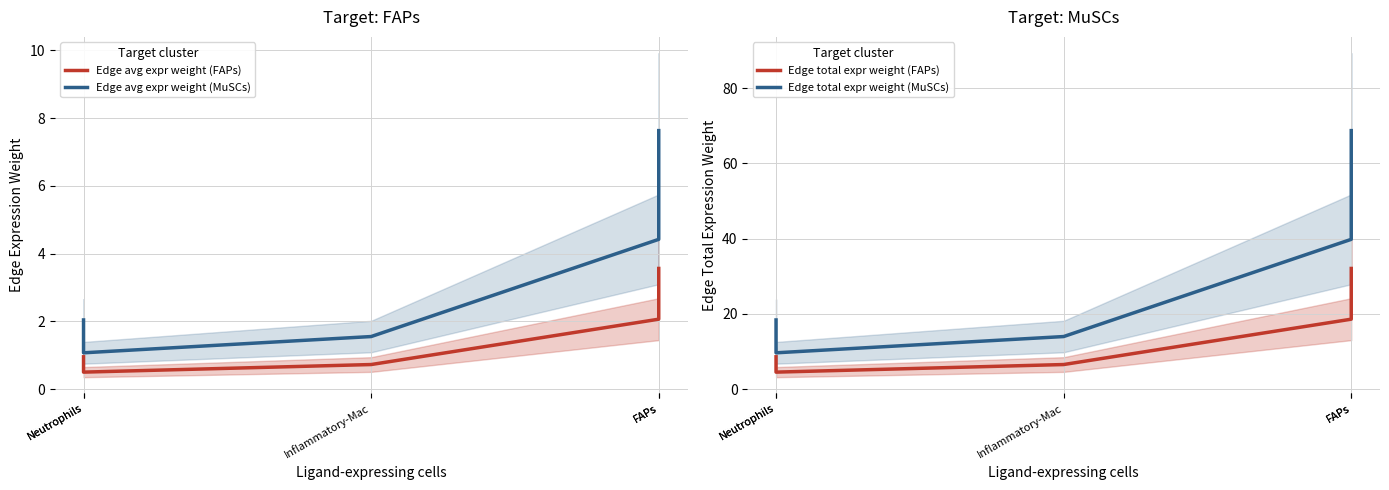

True or false: Edge total expr weight (FAPs) has a value of 8.6 at Neutrophils.

True